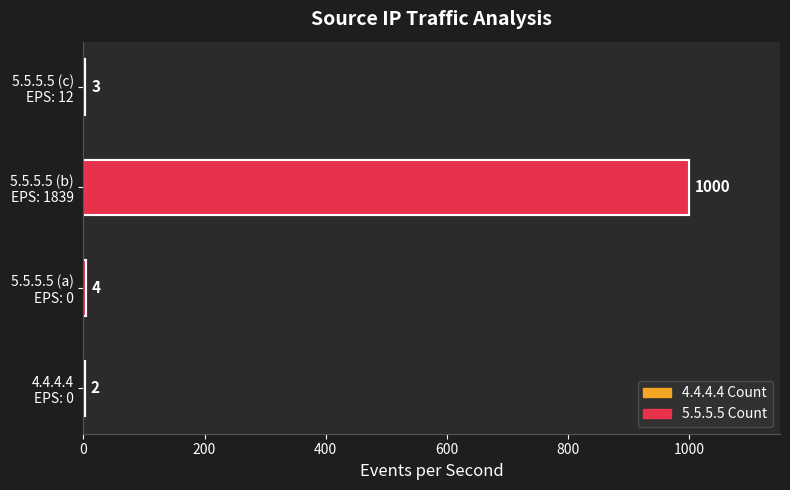

Which has a higher value, 5.5.5.5 (a) EPS: 0 or 5.5.5.5 (b) EPS: 1839?

5.5.5.5 (b) EPS: 1839